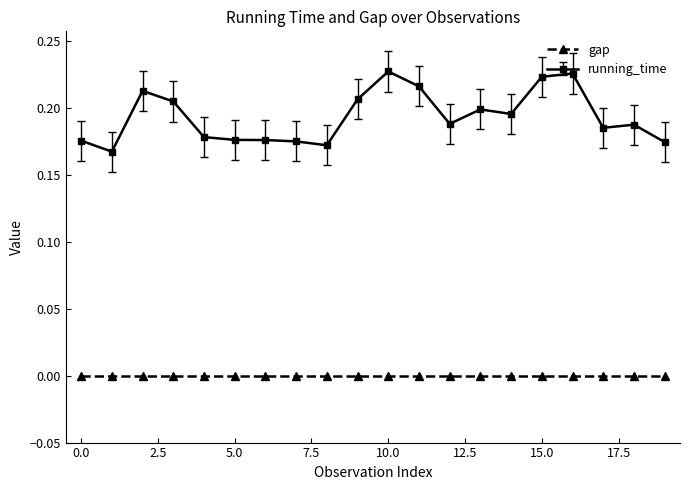

Is this an area chart (filled region under the line)?

No